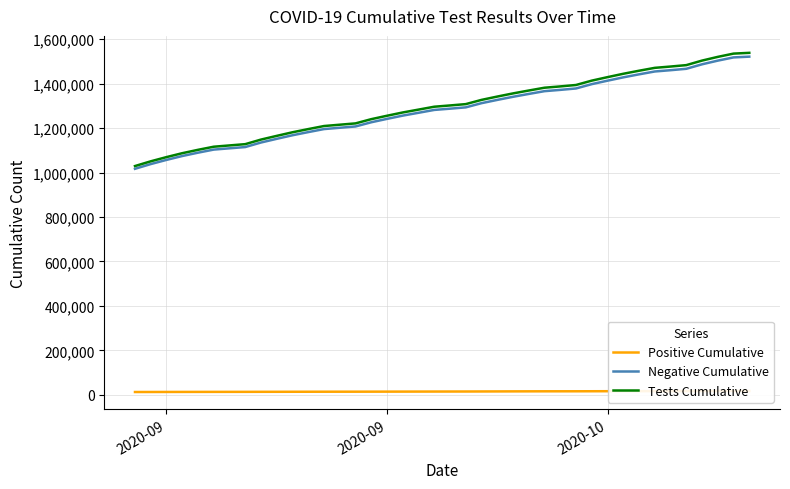

Is this an area chart (filled region under the line)?

No